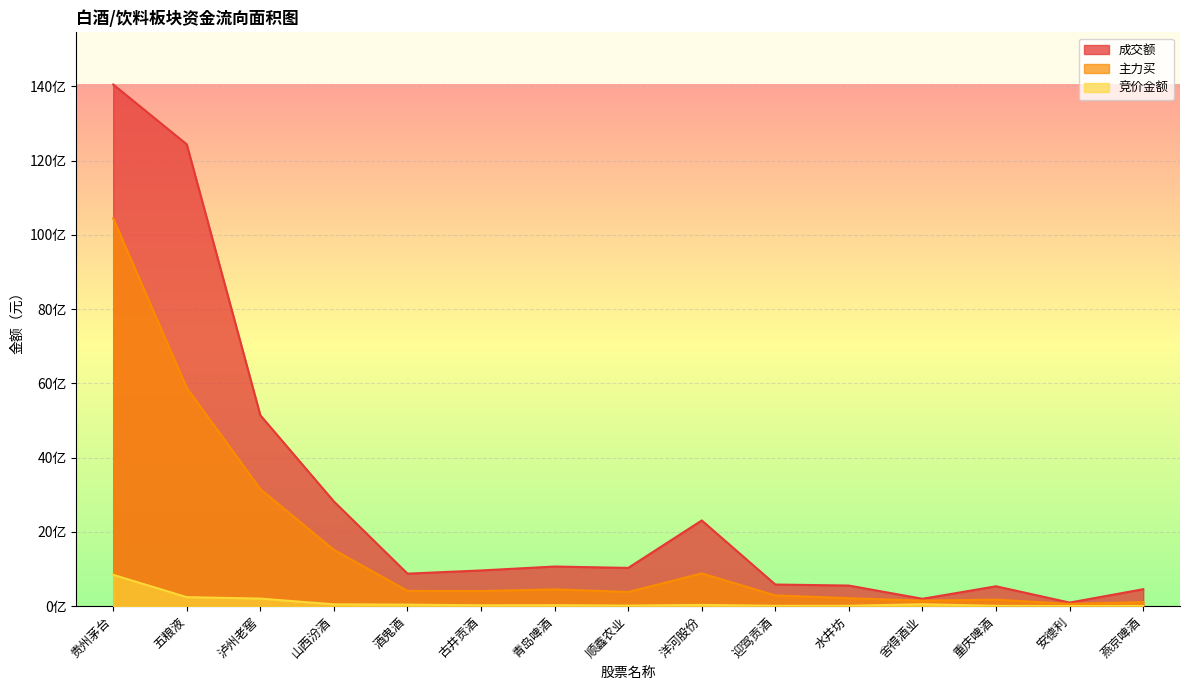

What is the value of the 成交额 point at the 2nd from the left?

12438562566